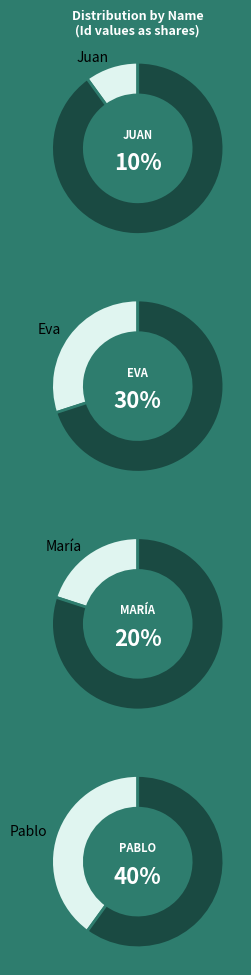

True or false: María accounts for 35% of the total.

False